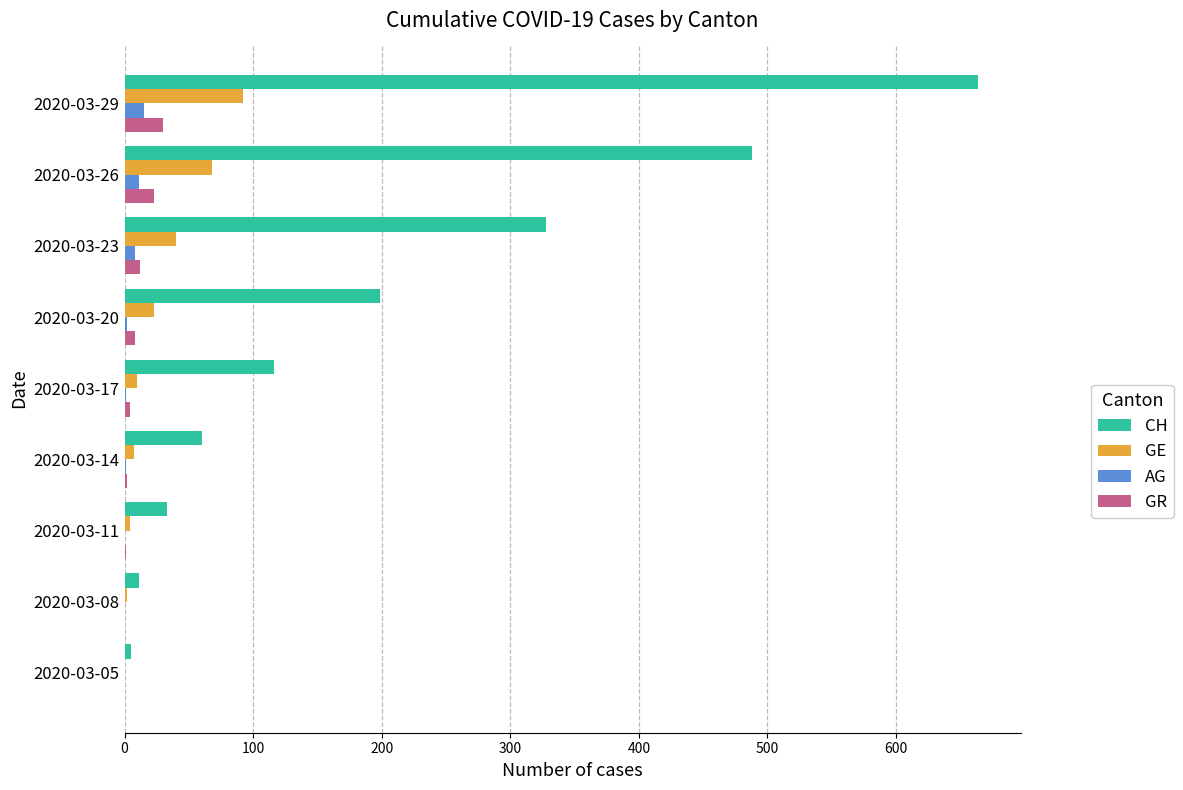

Which category has the highest value in the CH series?

2020-03-29